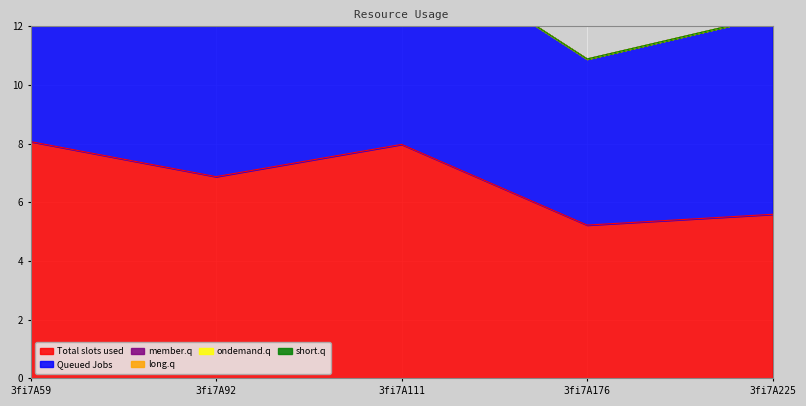

The Total slots used series shows 12.4 at 3fi7A111. True or false?

False